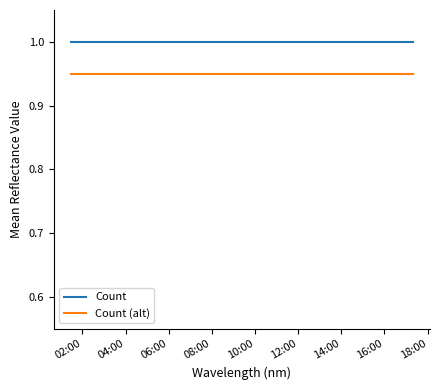

True or false: Count (alt) has more than 2 interior local peaks.

False